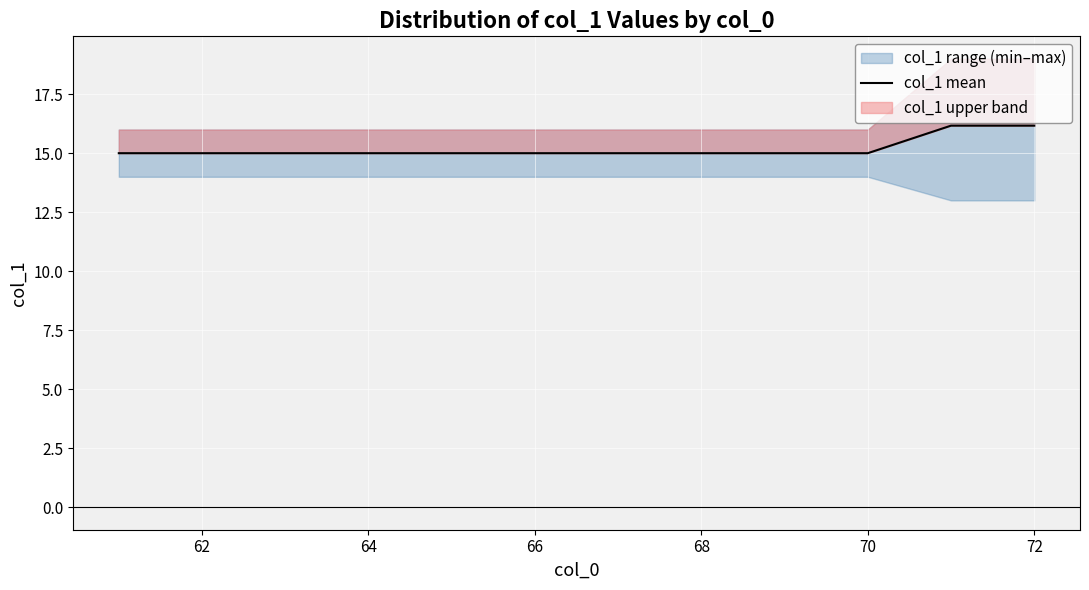

What is the maximum value shown in the chart?

16.2